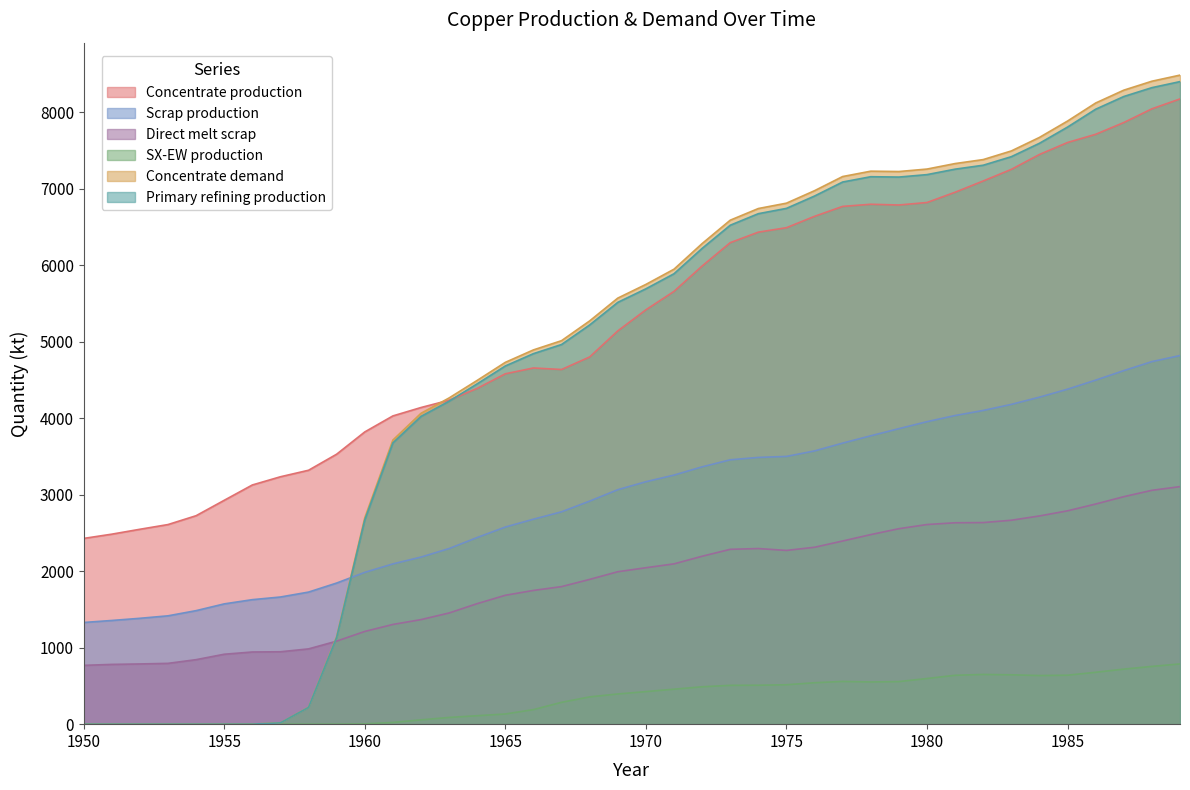

What is the average value of the Scrap production series?

2978.7